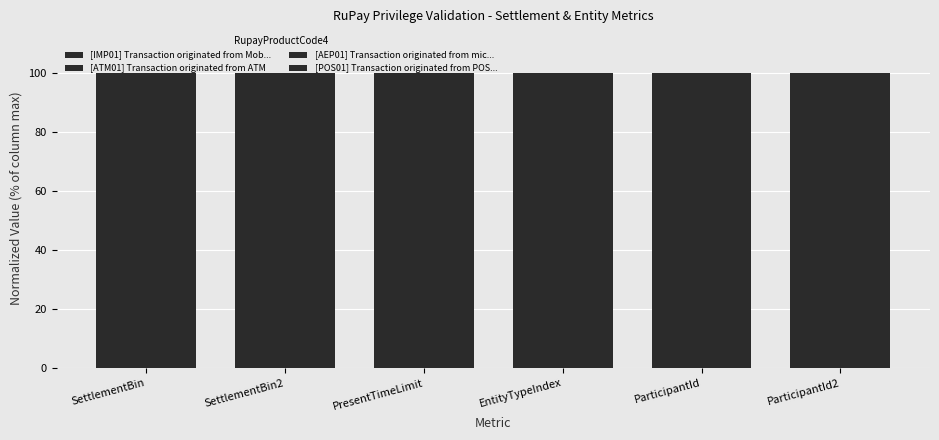

Does the chart contain any negative values?

No